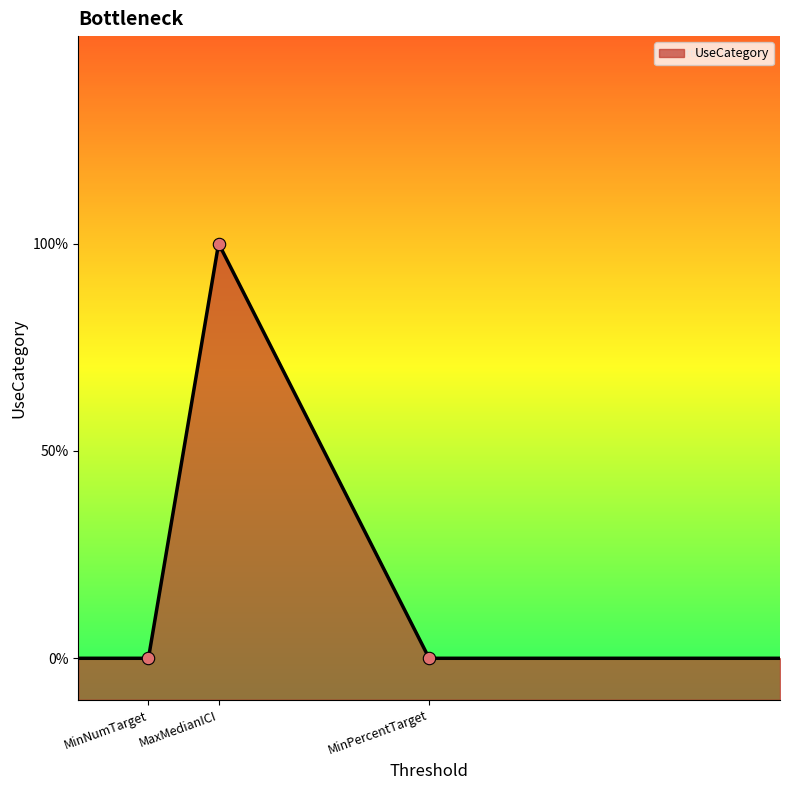

Which has a higher value, MaxMedianICI or MinPercentTarget?

MaxMedianICI